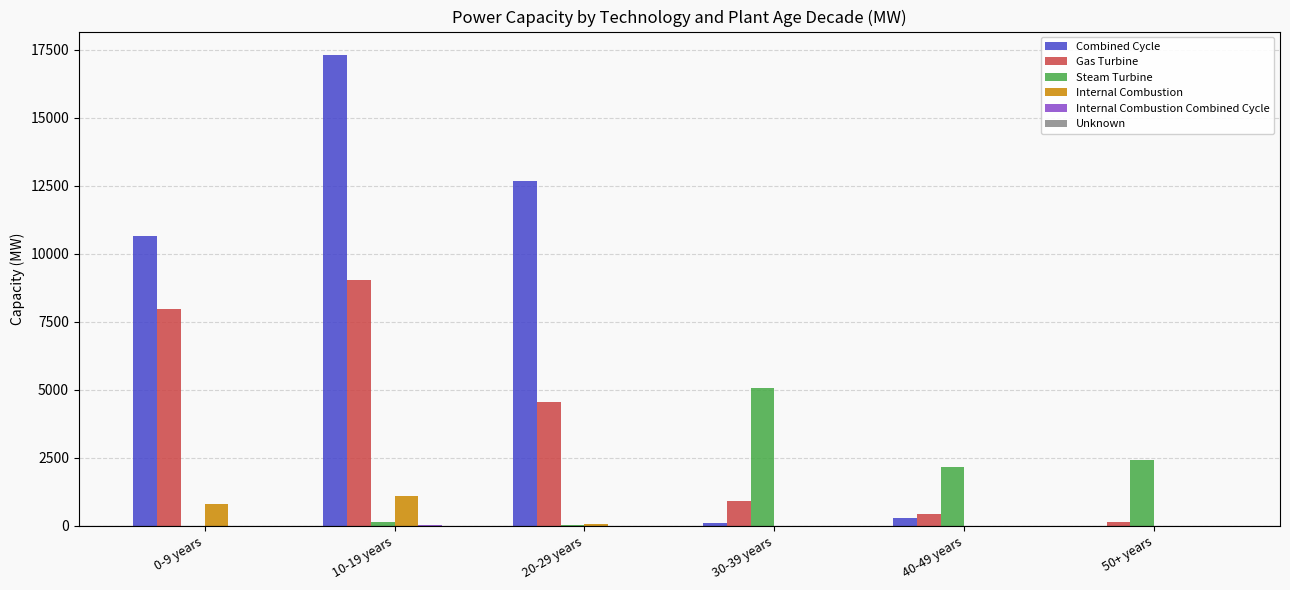

What is the total value across all series at 30-39 years?

6066.0